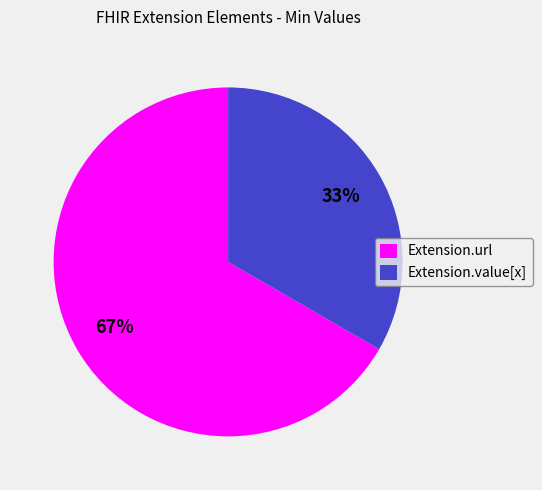

Does Extension.url account for over 50% of the chart?

Yes